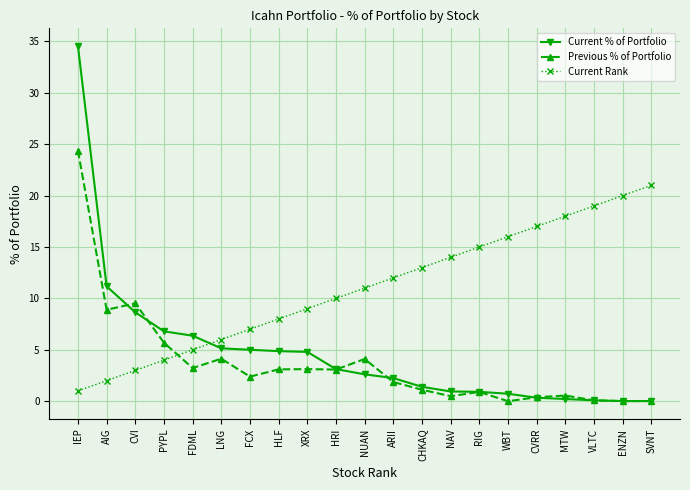

Is this an area chart (filled region under the line)?

No